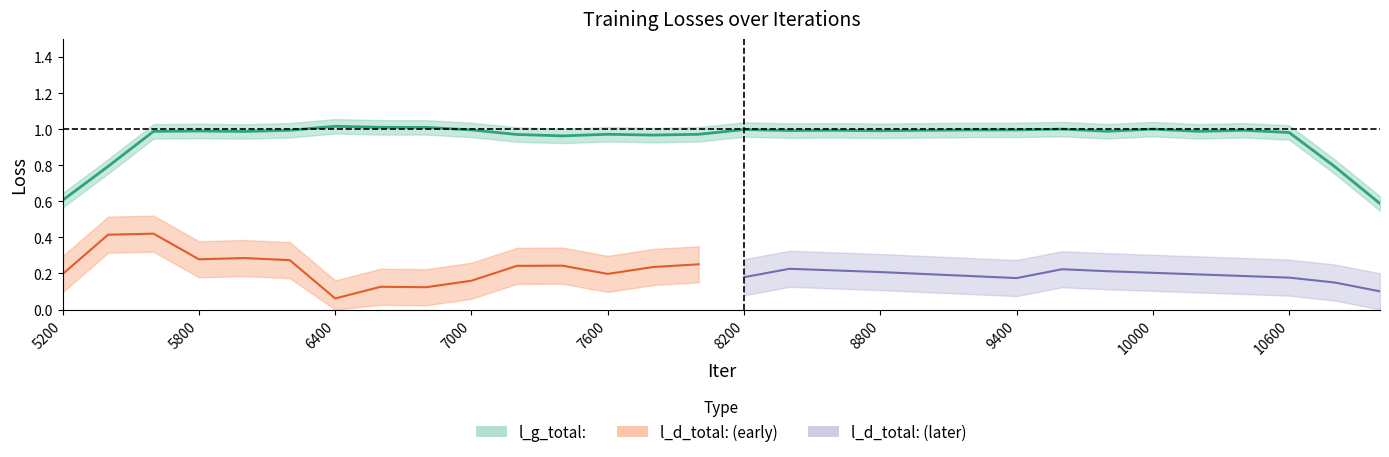

Rank the series at 6600 from lowest to highest value.

l_d_total:, l_g_total: